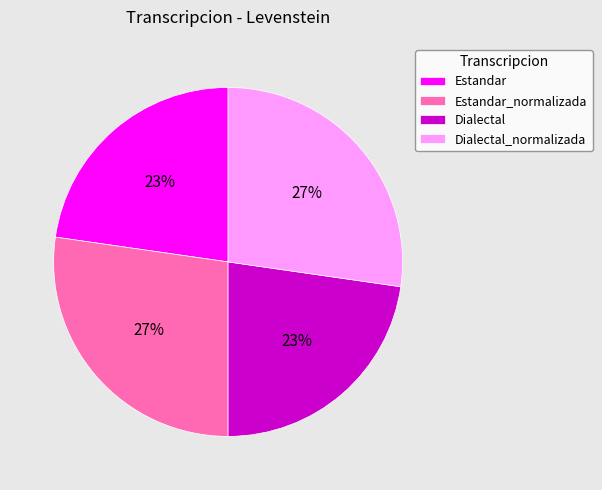

Combined, do Dialectal and Estandar account for over 50%?

No